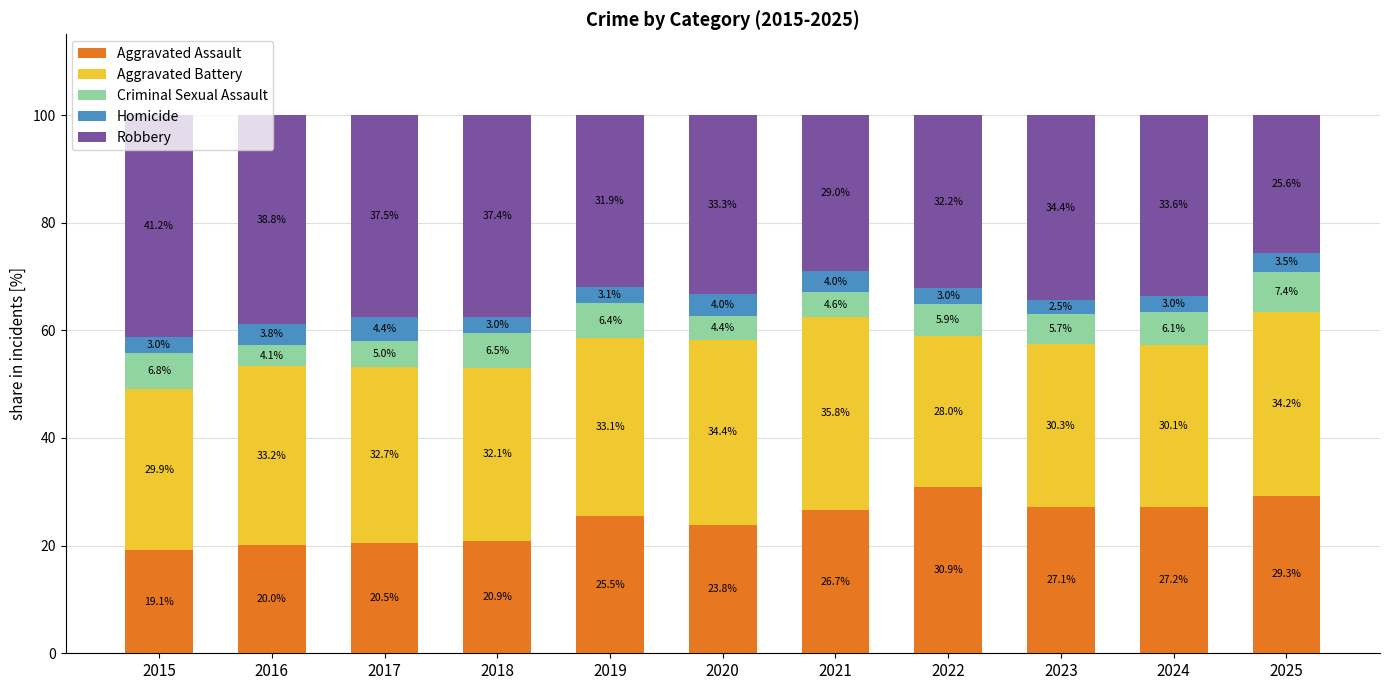

The Aggravated Assault series shows 15.7 at 2020. True or false?

False